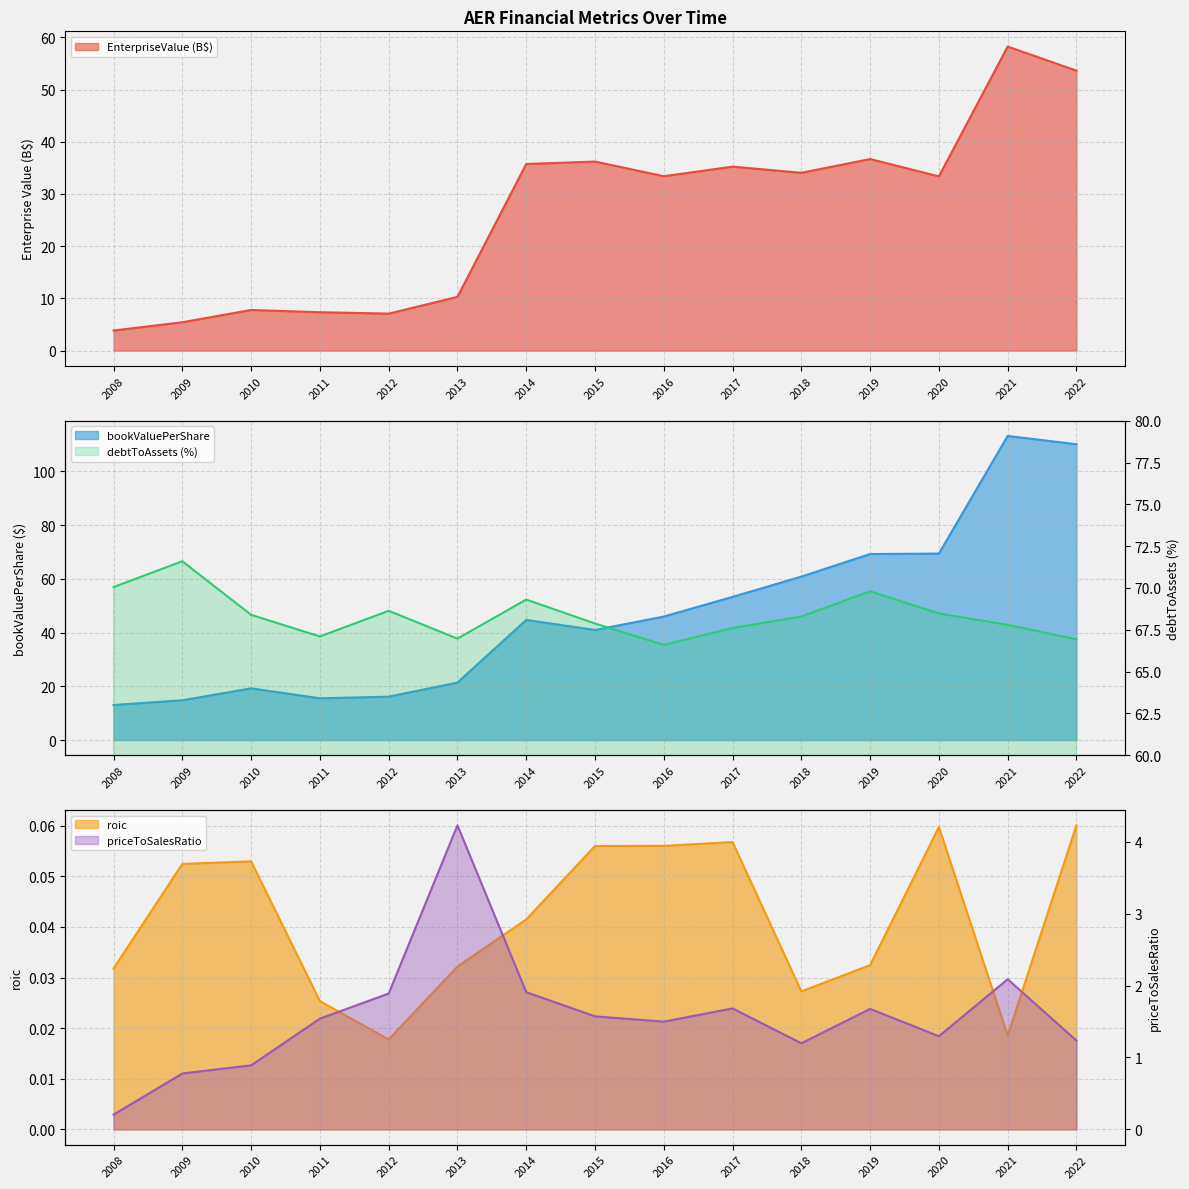

What is the highest value of the priceToSalesRatio series?

4.2